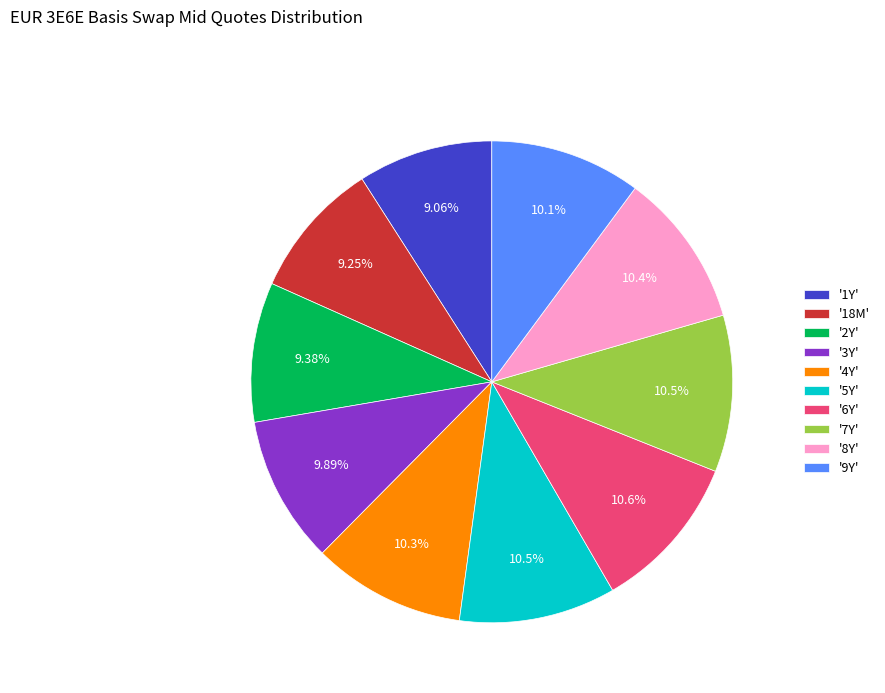

Is there a majority slice in this chart?

No